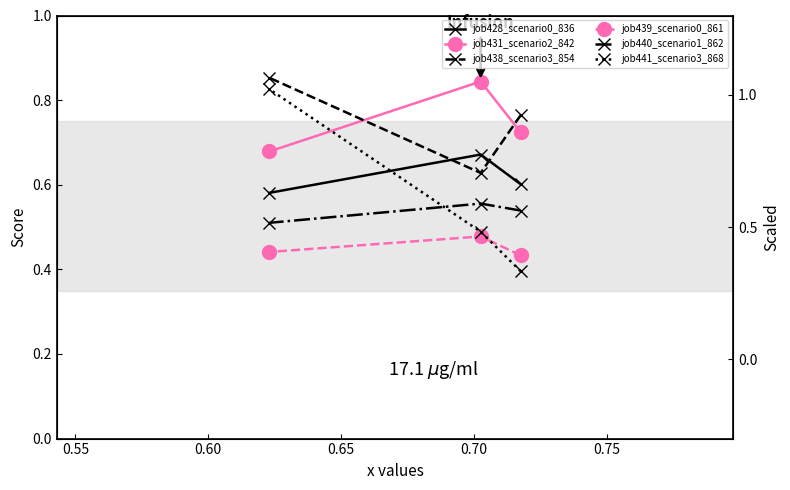

The value of job441_scenario3_868 at 0.50 is 0.1. True or false?

False